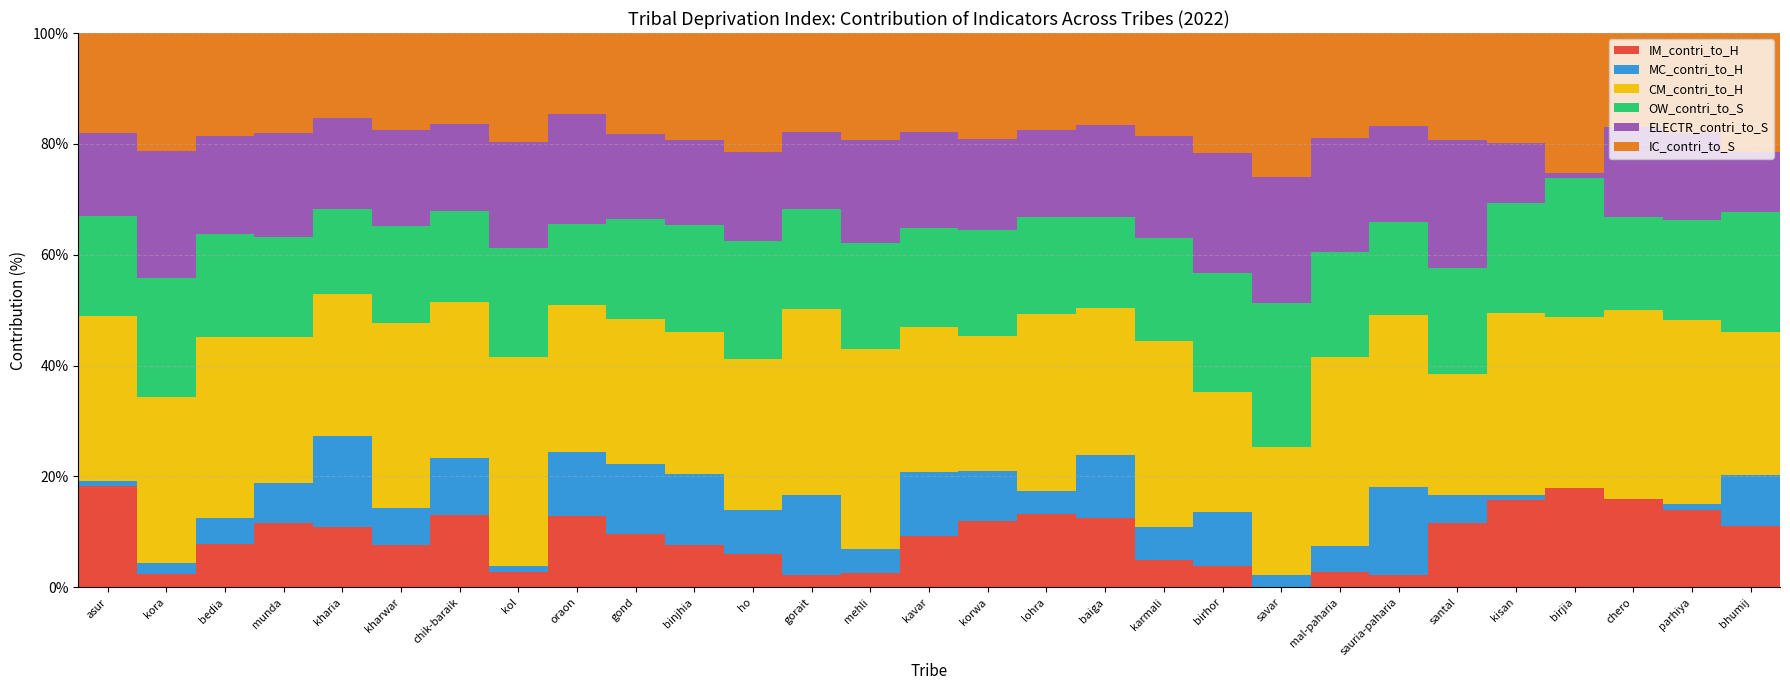

True or false: IM_contri_to_H has a value of 26.6 at birjia.

False